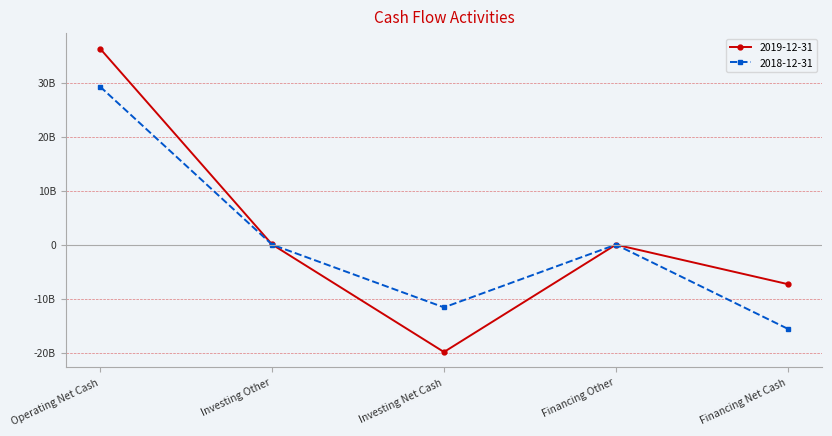

Does the chart have visible grid lines?

Yes